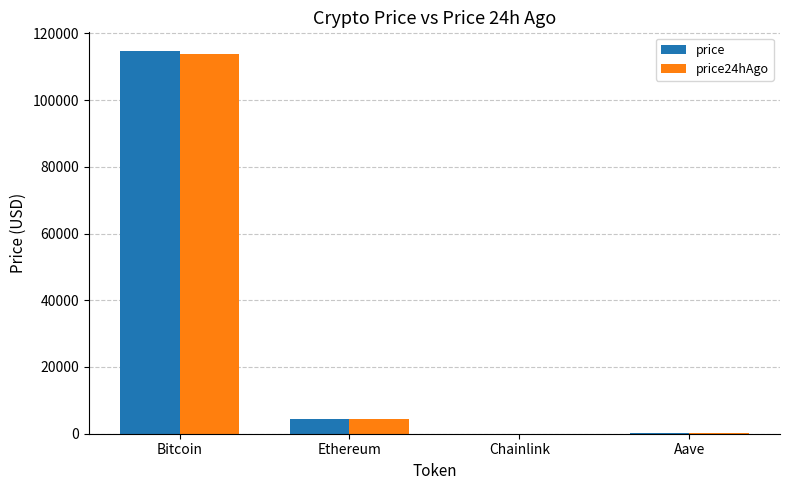

What is the maximum value shown in the chart?

114563.0